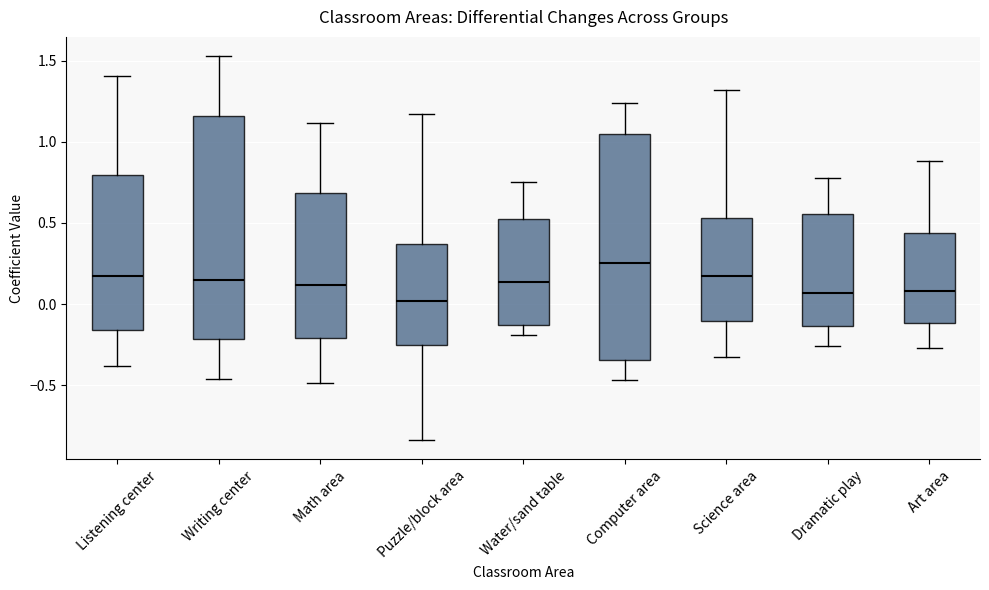

Where does the median line of the box for Dramatic play sit on the y-axis? The values are not printed on the chart, so give them approximately, as read against the axis.

0.05